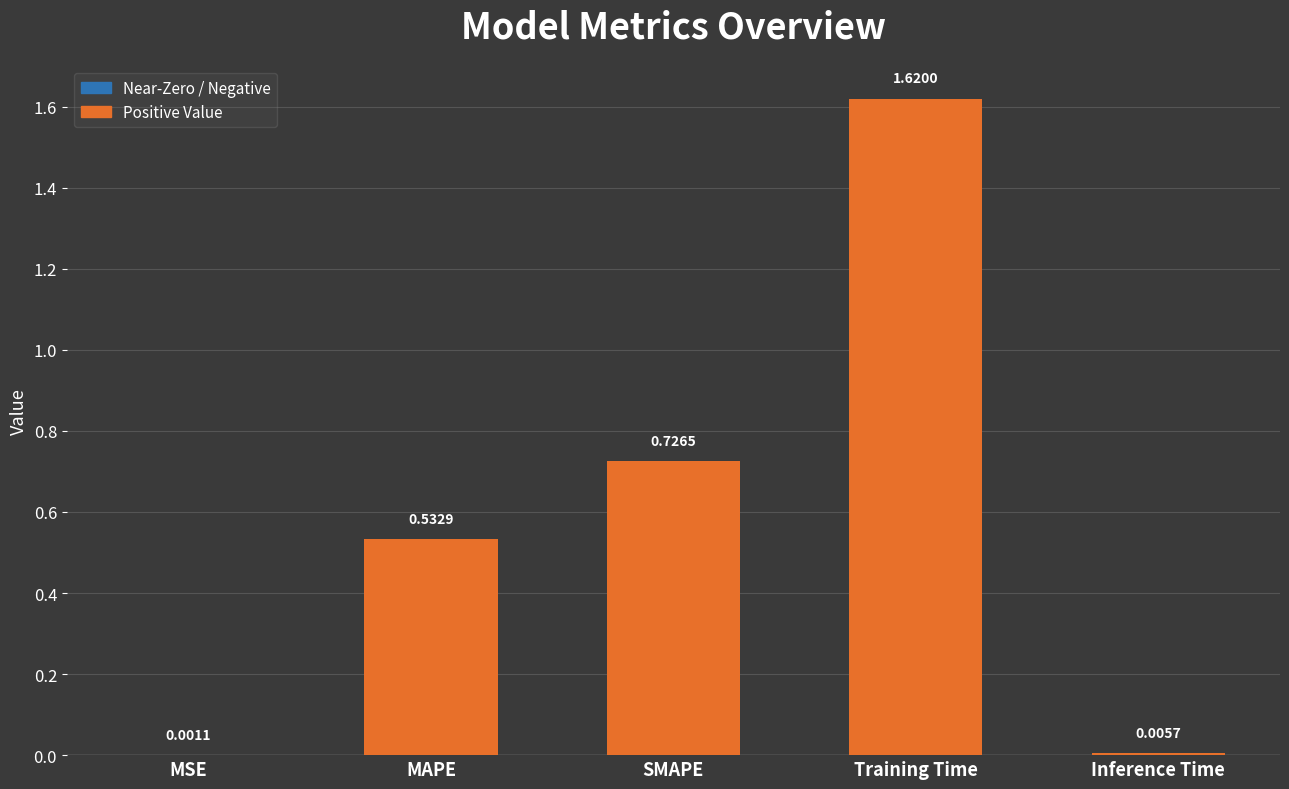

At which category does the chart reach its peak across all series?

Training Time